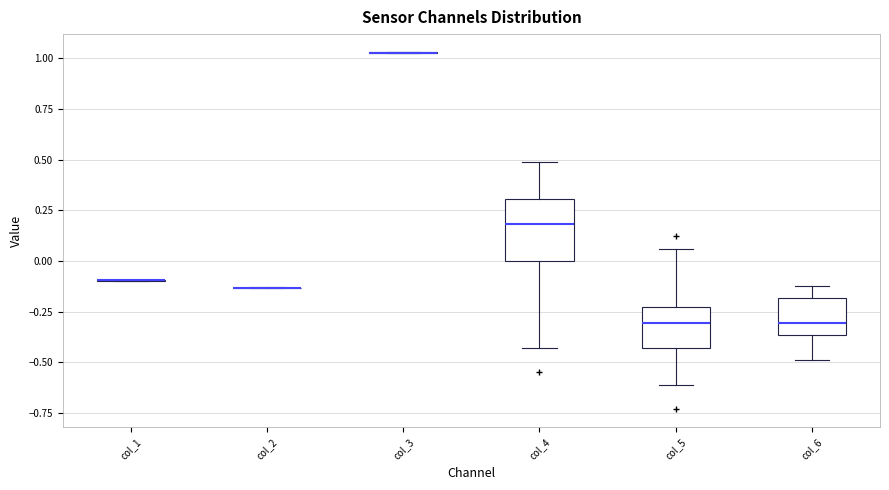

Where is the upper edge of the box for col_6 on the y-axis? The values are not printed on the chart, so give them approximately, as read against the axis.

-0.20